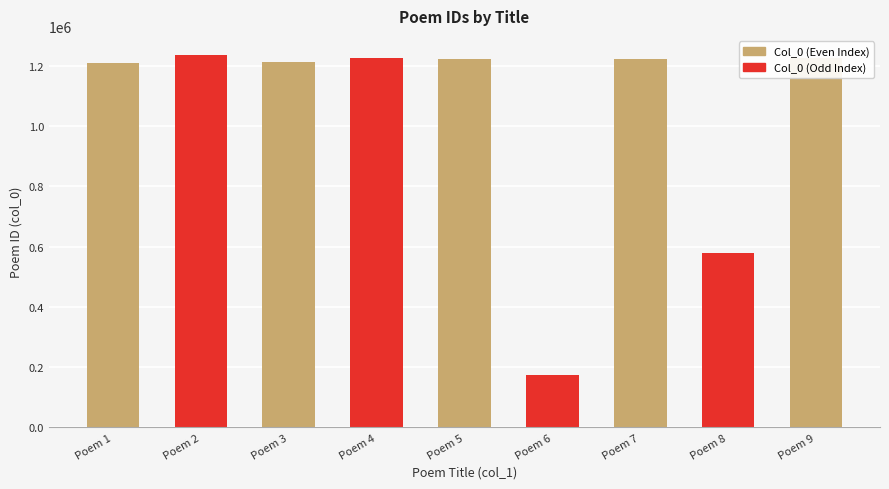

Does the chart contain stacked bars?

No